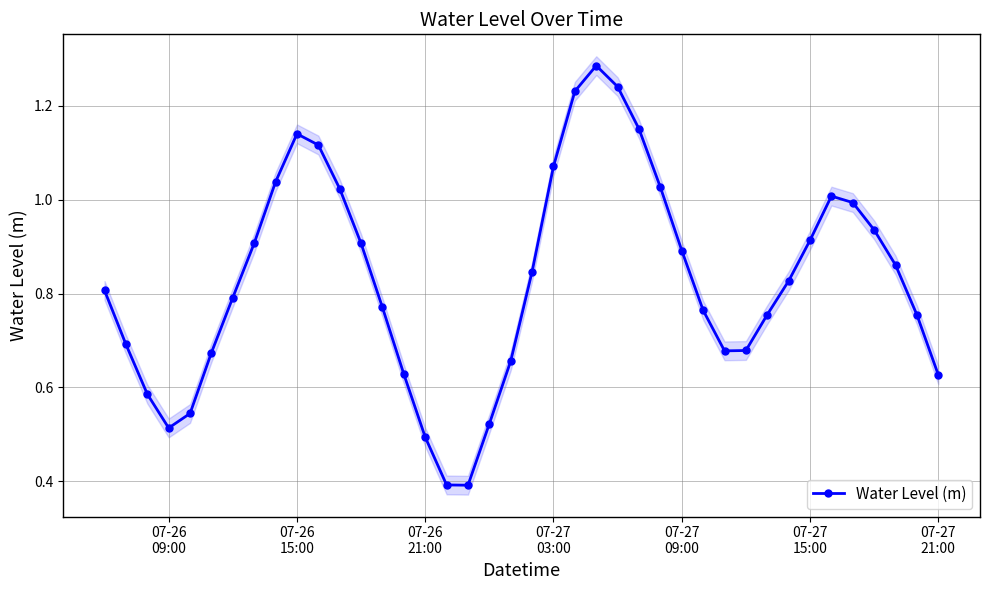

Does the chart display data point markers on the line(s)?

Yes